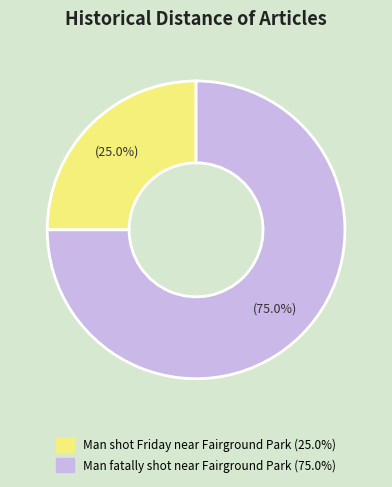

Approximately how many times larger is the value at Man shot Friday near Fairground Park compared to Man fatally shot near Fairground Park?

0.3